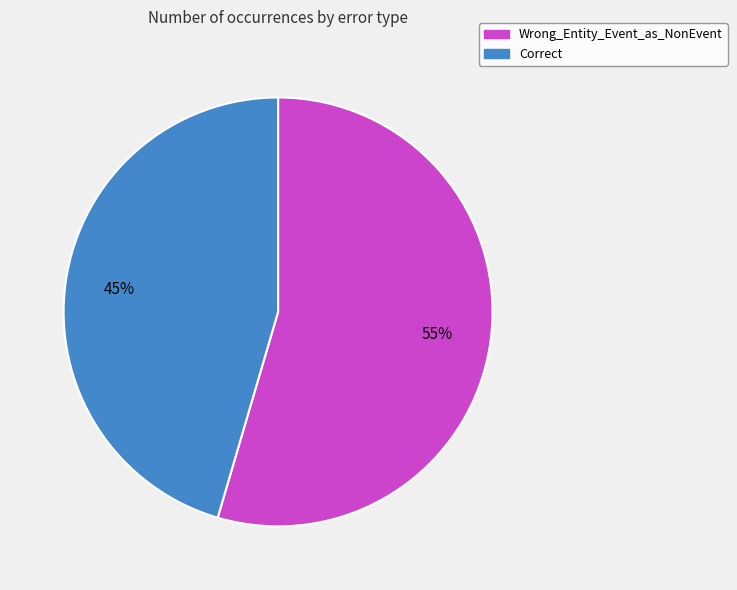

How many slices are in this pie chart?

2